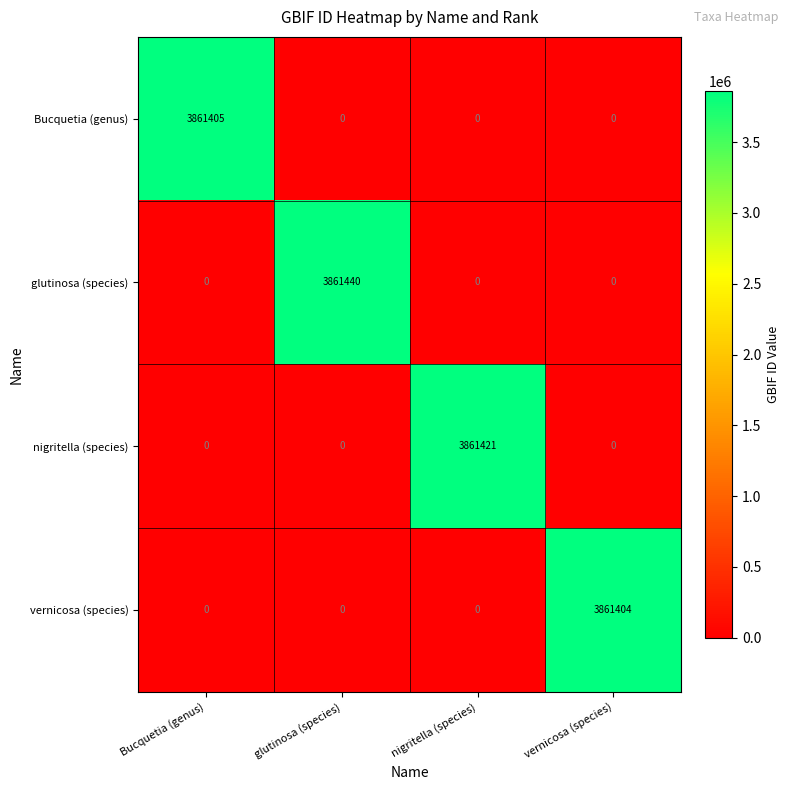

Which series changed the most between glutinosa (species) and vernicosa (species)?

glutinosa (species)